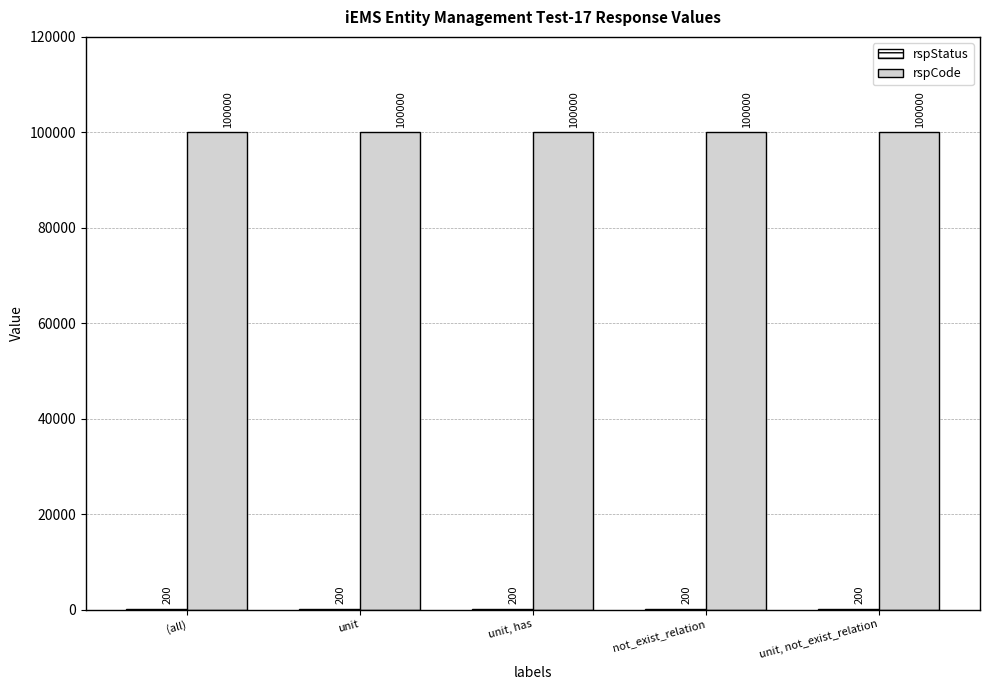

What is the sum of all rspCode values?

500000